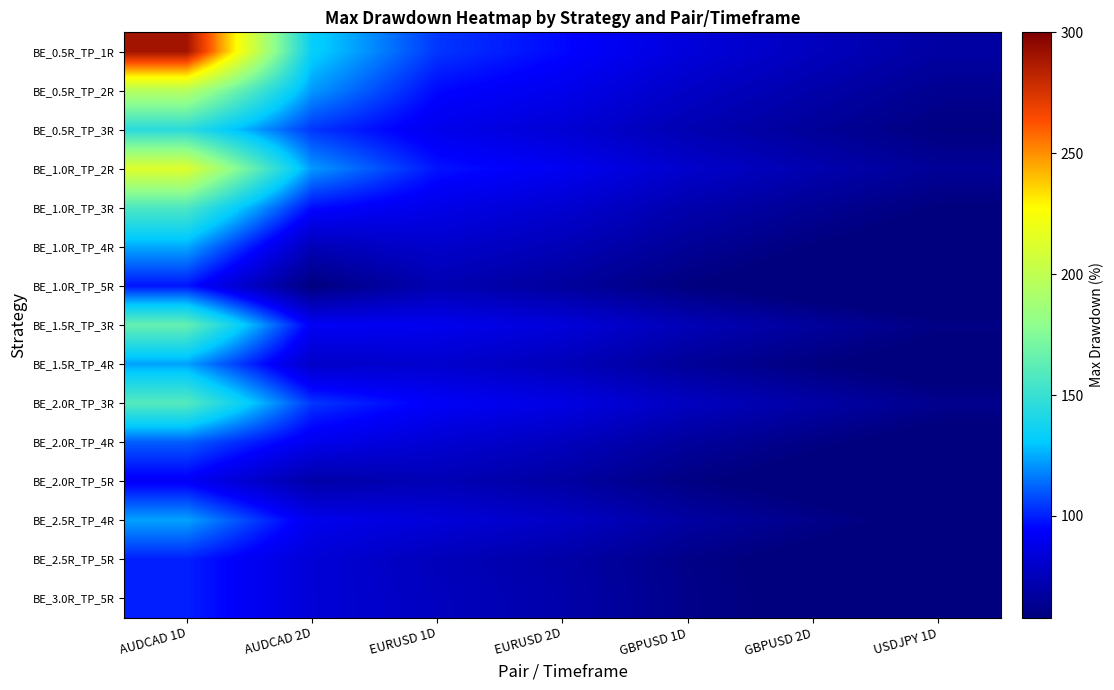

Between EURUSD 2D and AUDCAD 2D, which is larger?

AUDCAD 2D